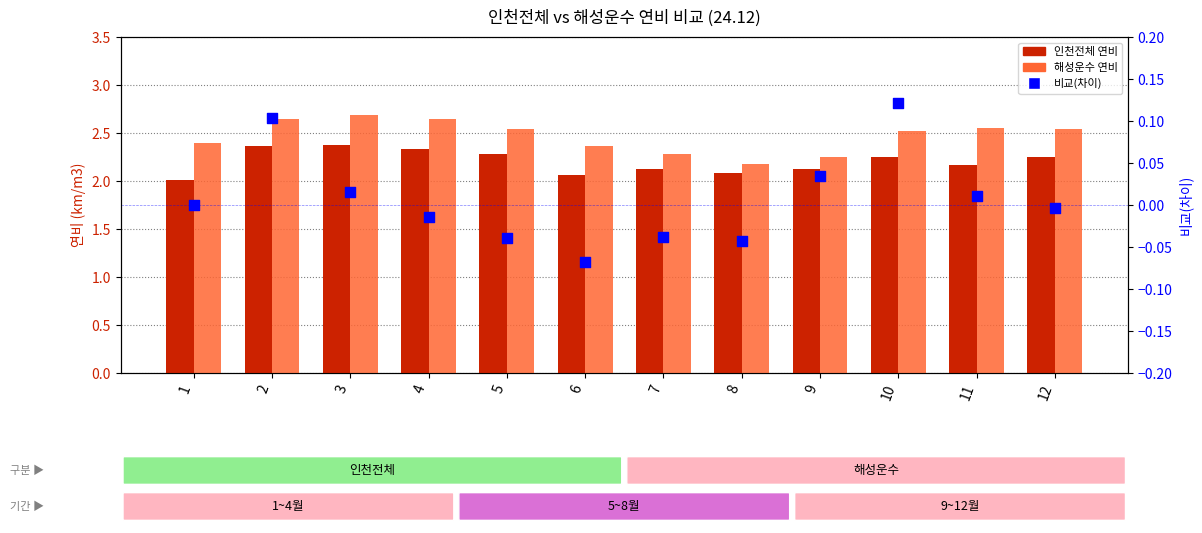

What is the total value across all series at 9?

4.4